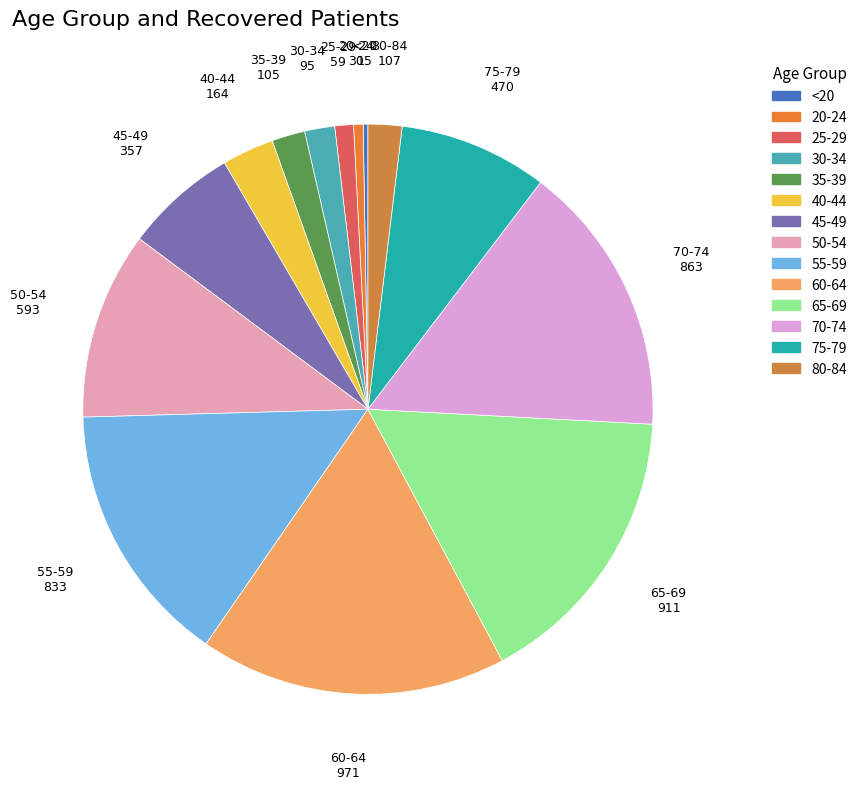

What is the ratio of the value at 25-29 to the value at 40-44?

0.4